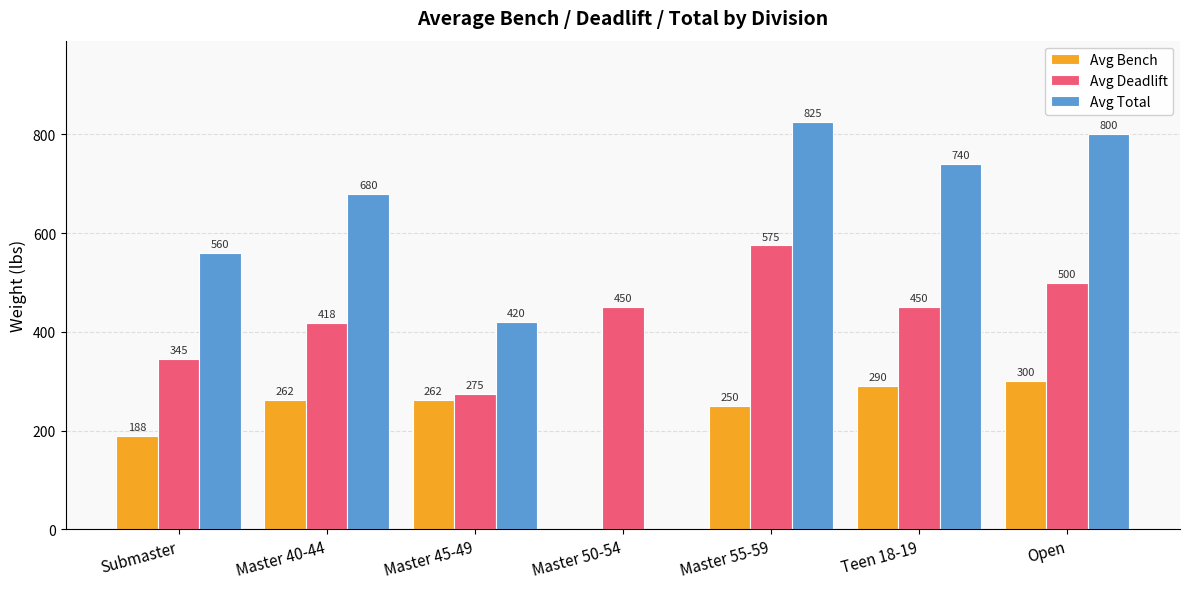

What is the highest value of the Avg Deadlift series?

575.0